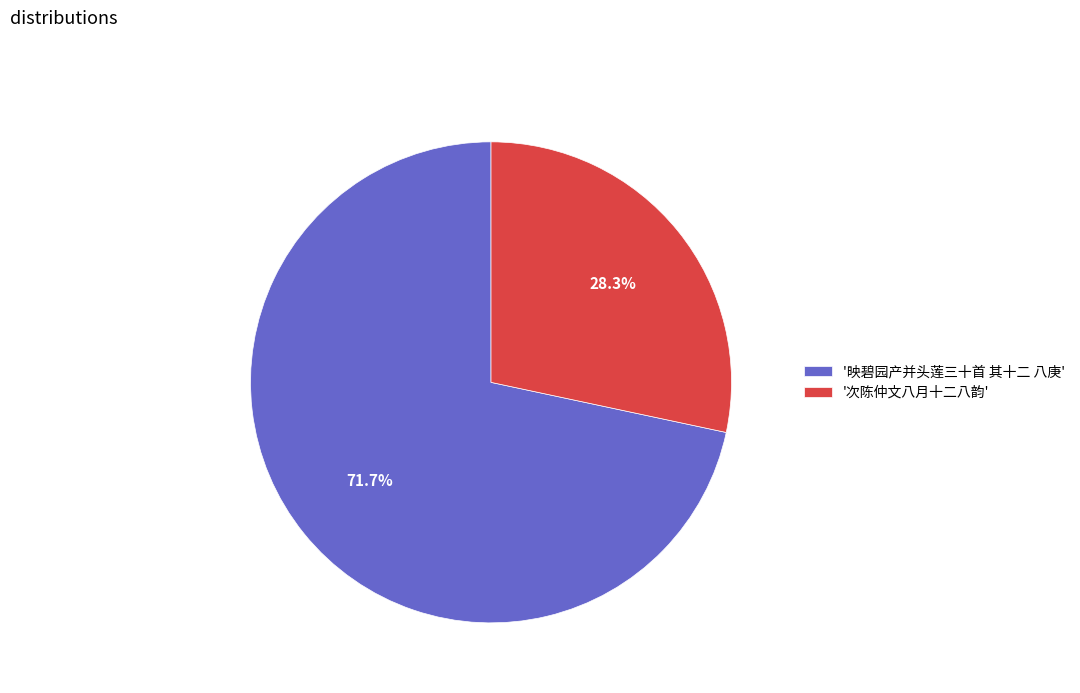

Which slice is the largest?

'映碧园产并头莲三十首 其十二 八庚'